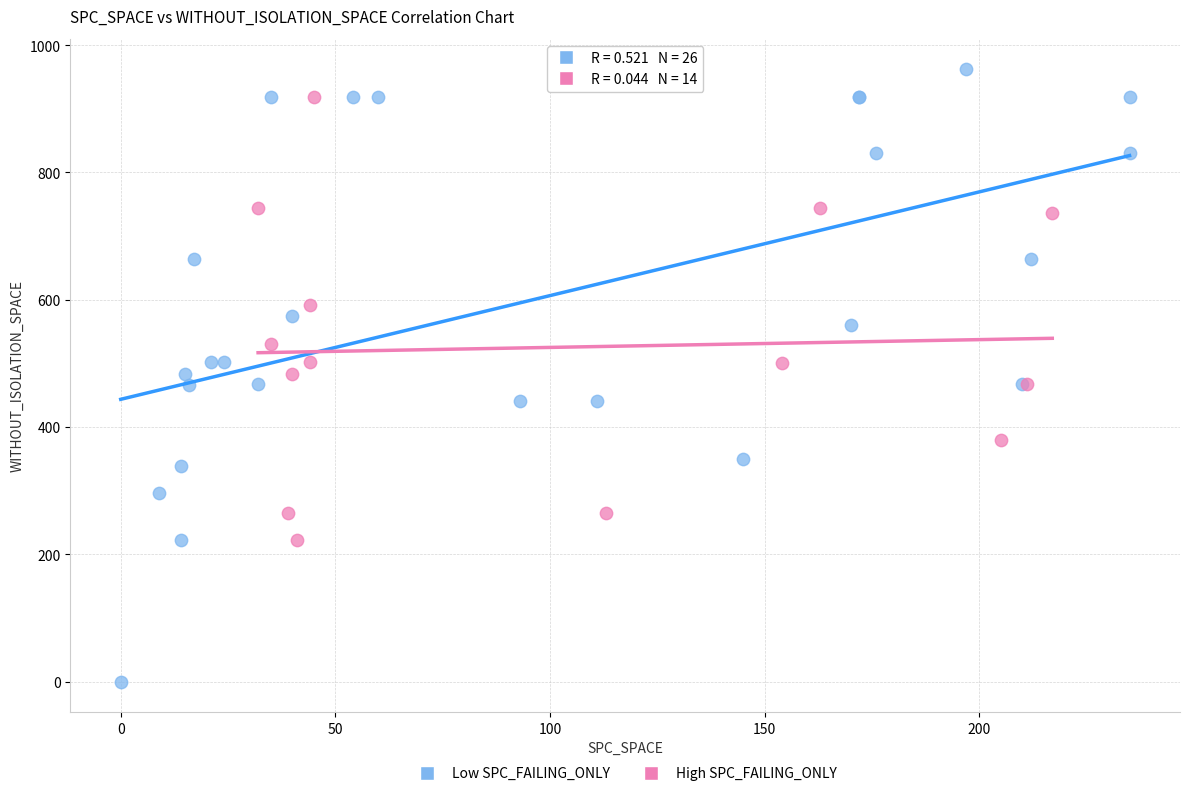

Which series reaches the maximum Y coordinate?

Low SPC_FAILING_ONLY